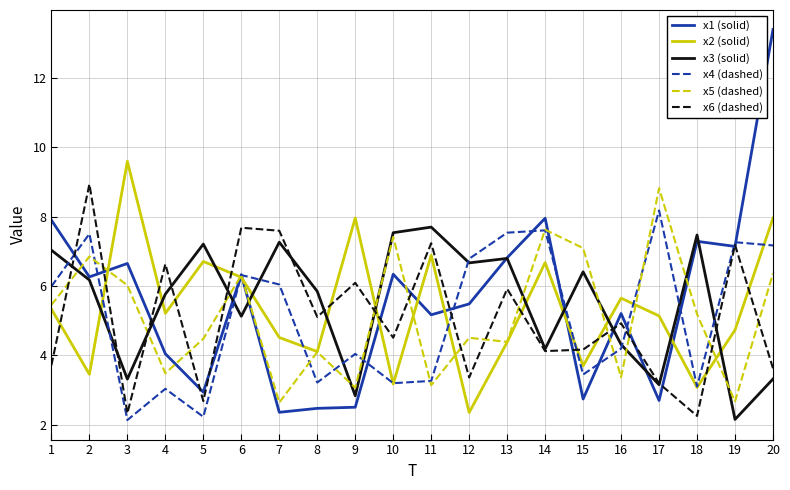

What is the spread (max minus min) of values at 1?

4.2